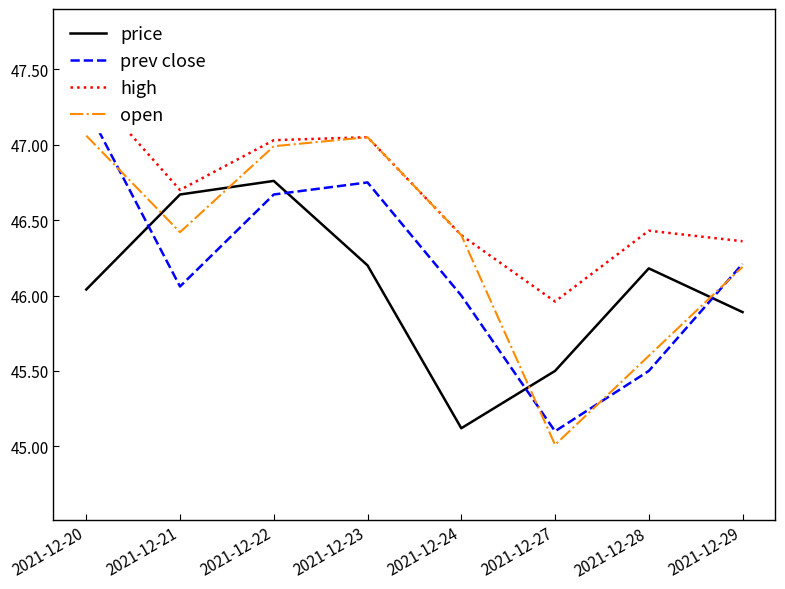

At 2021-12-28, list the series in order from largest to smallest.

high, price, open, prev close